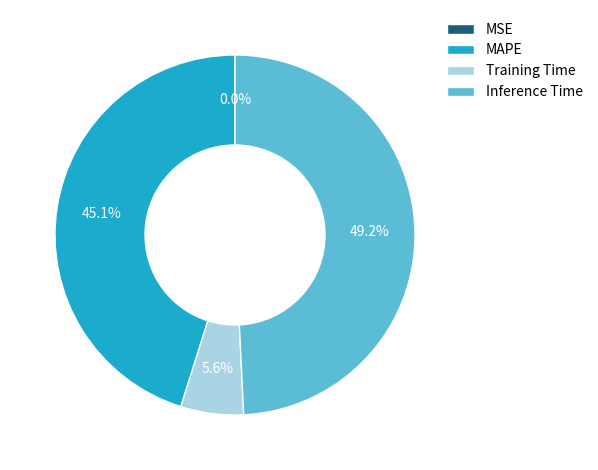

What portion of the pie excludes Inference Time?

50.8%